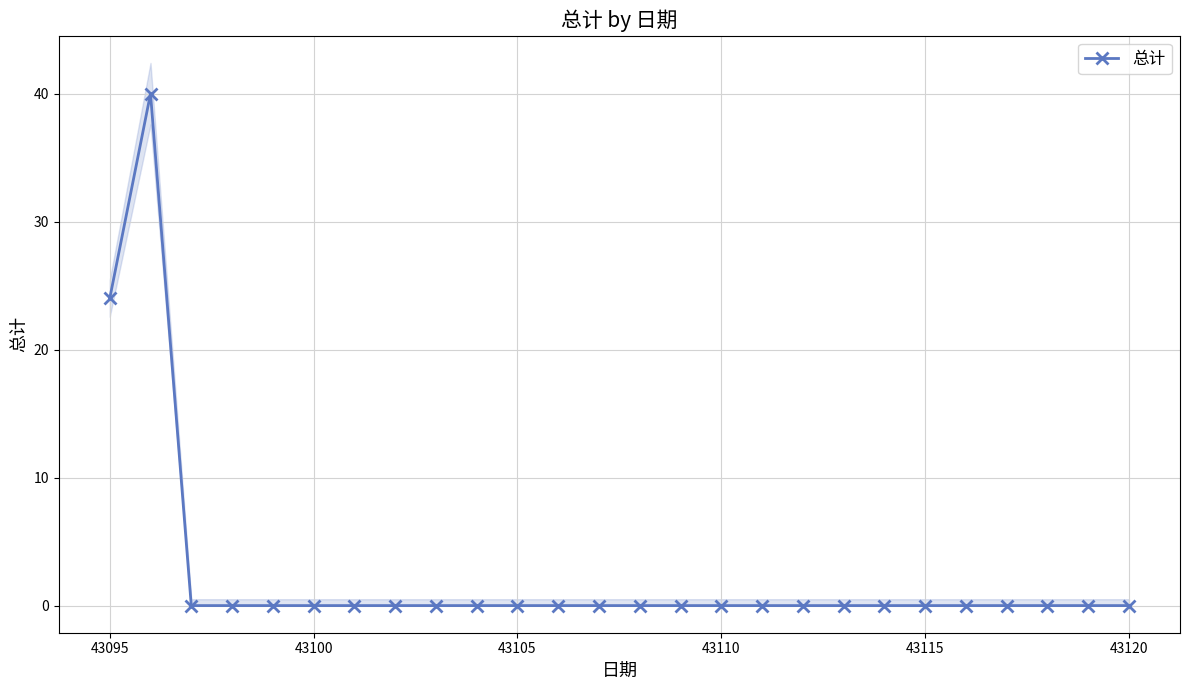

Where is 总计 nearest to the value 20?

43095